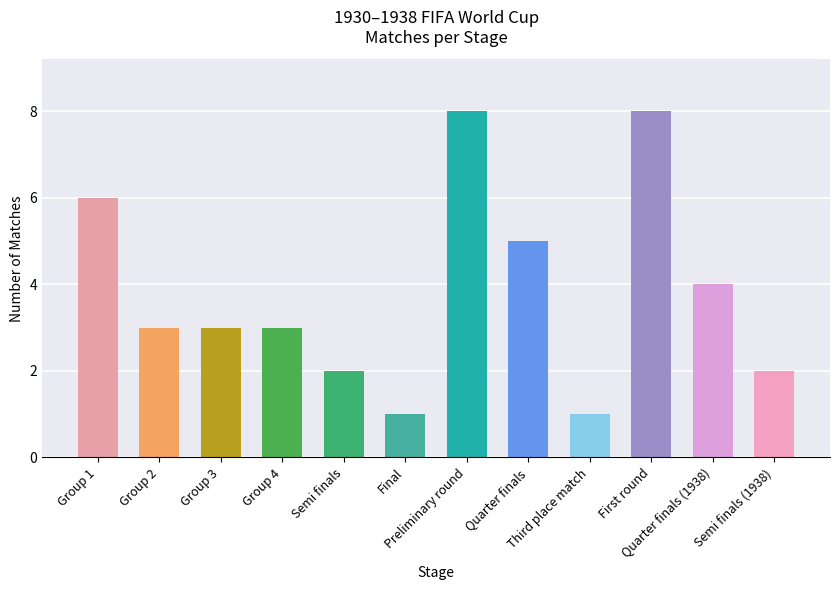

What is the greatest value displayed?

8